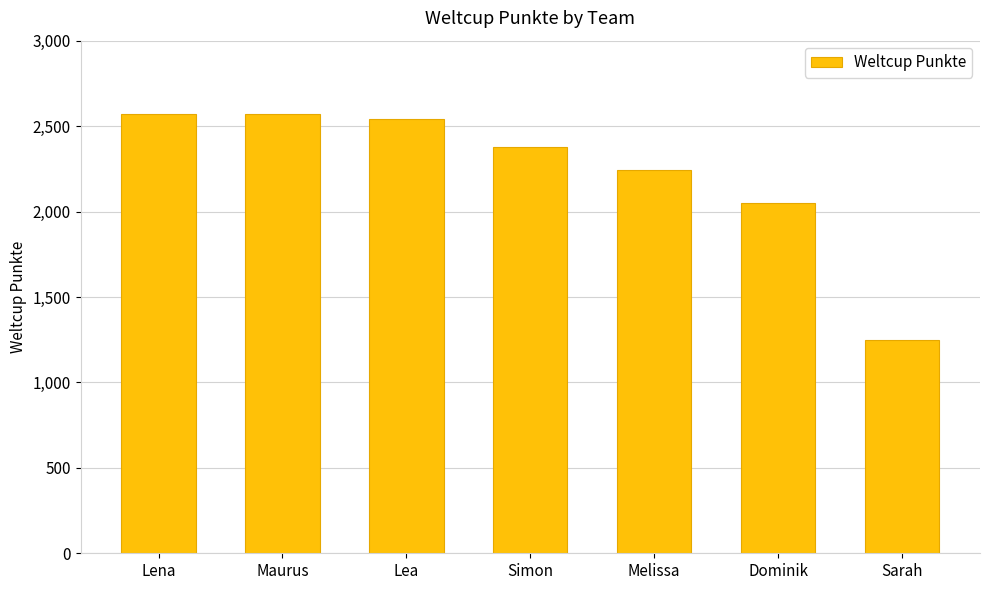

True or false: the data shows 2169 at Sarah.

False